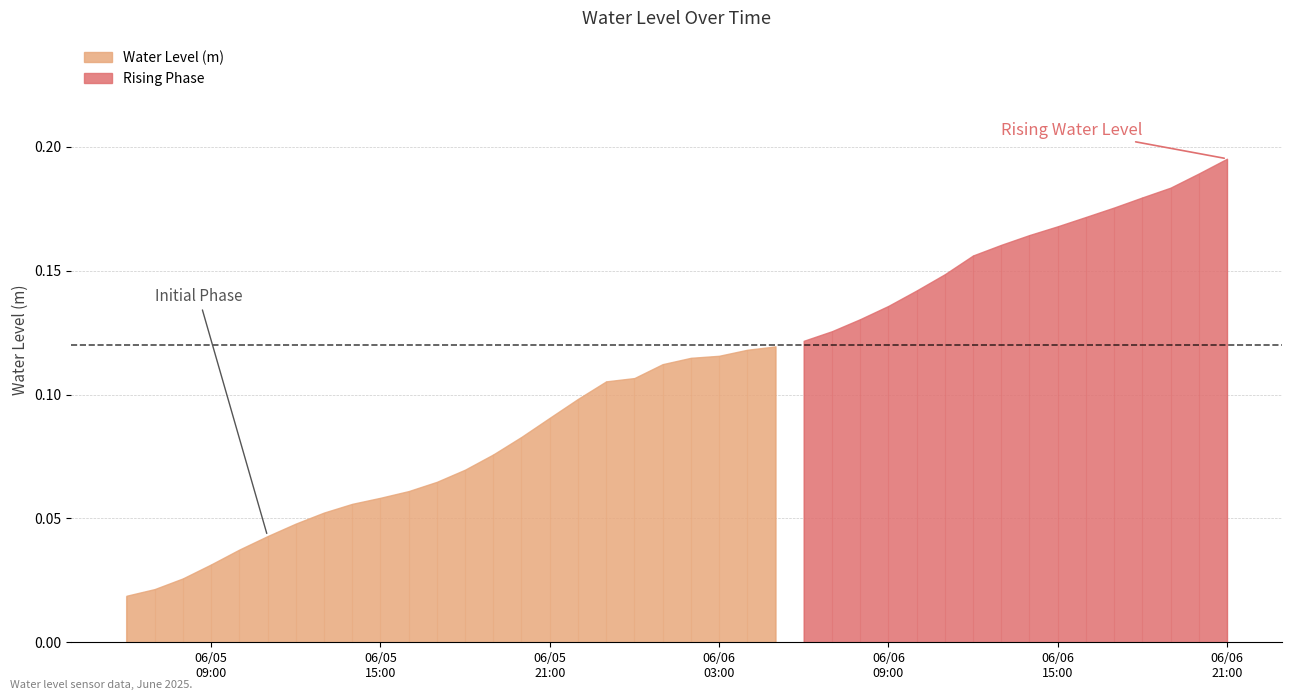

Reading right to left, what are all the values shown in this chart?

0.2	0.2	0.2	0.2	0.2	0.2	0.2	0.2	0.2	0.2	0.1	0.1	0.1	0.1	0.1	0.1	0.1	0.1	0.1	0.1	0.1	0.1	0.1	0.1	0.1	0.1	0.1	0.1	0.1	0.1	0.1	0.1	0.1	0.0	0.0	0.0	0.0	0.0	0.0	0.0